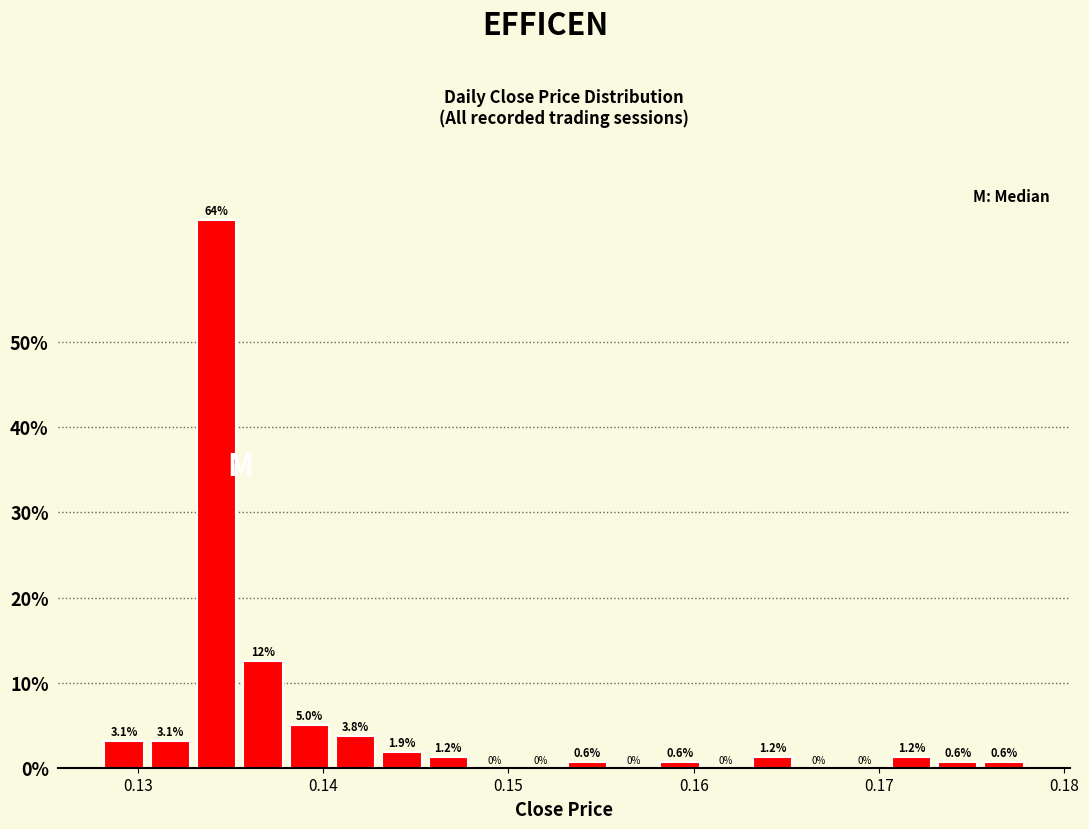

Around what value on the x-axis is the tallest bar? Give the approximate position of its centre, as read against the axis.

0.134